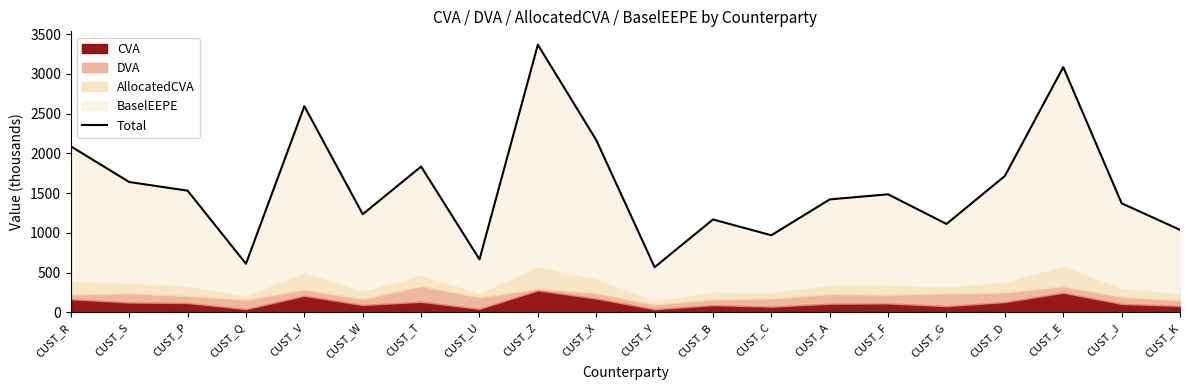

What position from the left is CUST_Q?

4